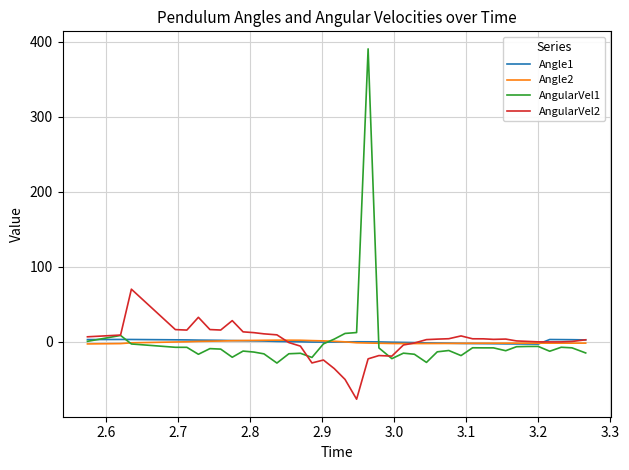

Which series has the largest range (max minus min)?

AngularVel1